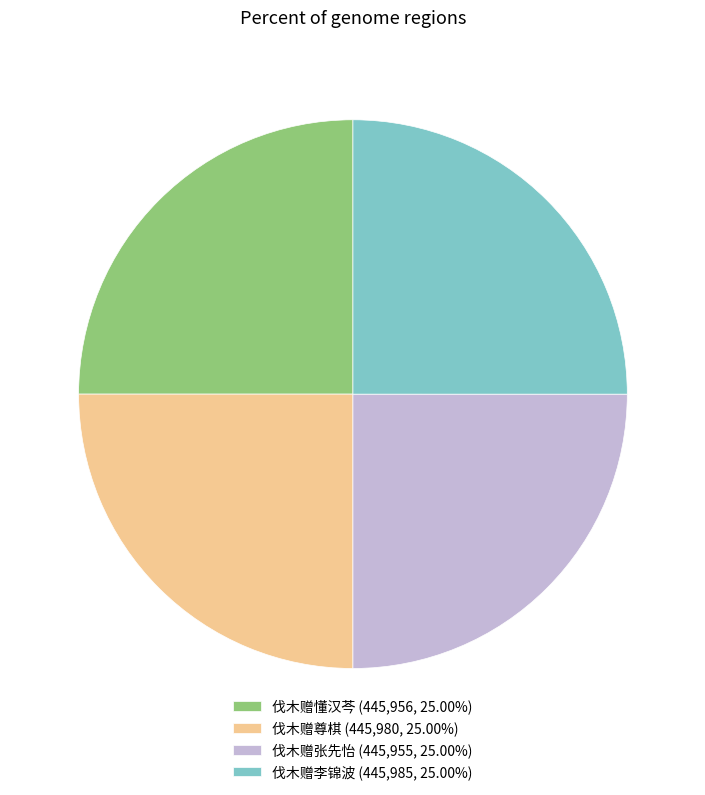

What is the ratio of the value at 伐木赠懂汉芩 (445,956, 25.00%) to the value at 伐木赠尊棋 (445,980, 25.00%)?

1.0